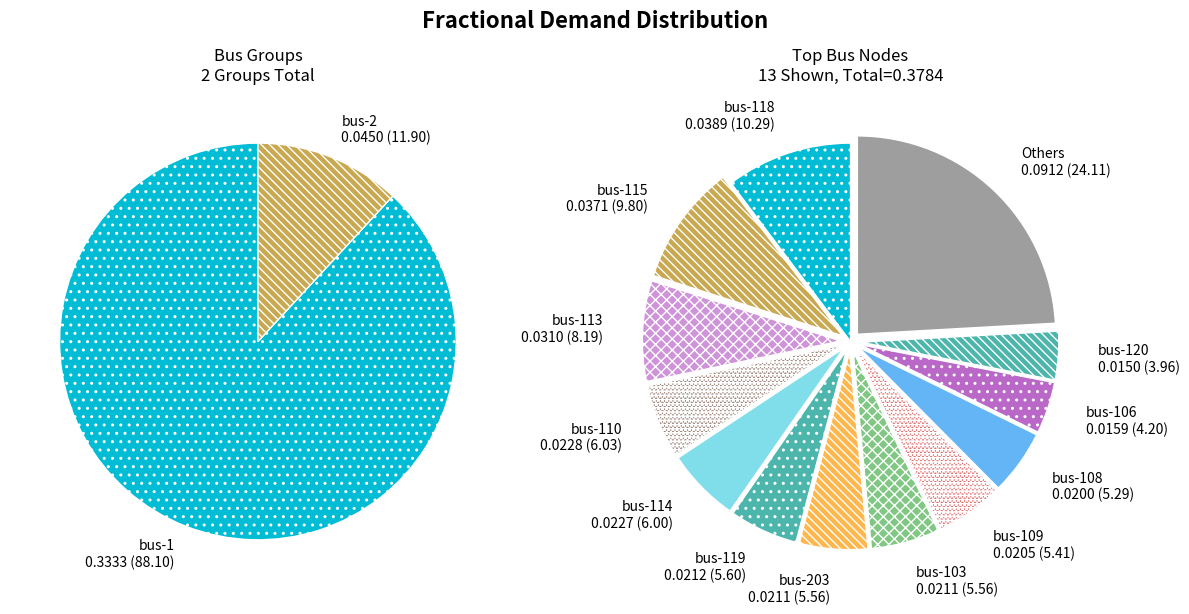

To the nearest percent, what is the combined percentage of bus-102 and bus-202?

6%